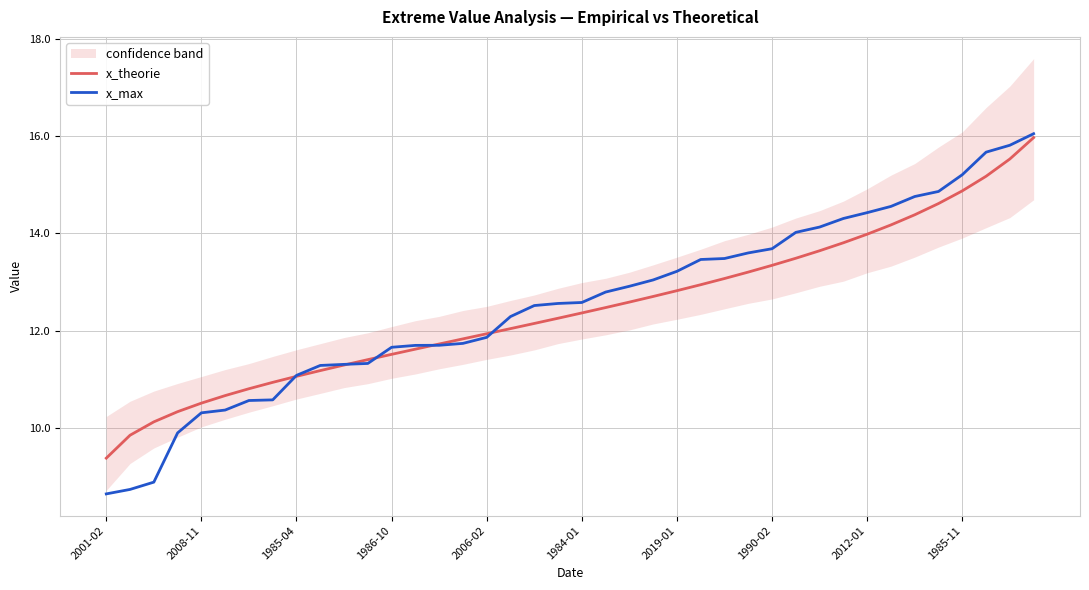

What is the difference between the maximum and second lowest values in the x_theorie series?

6.1